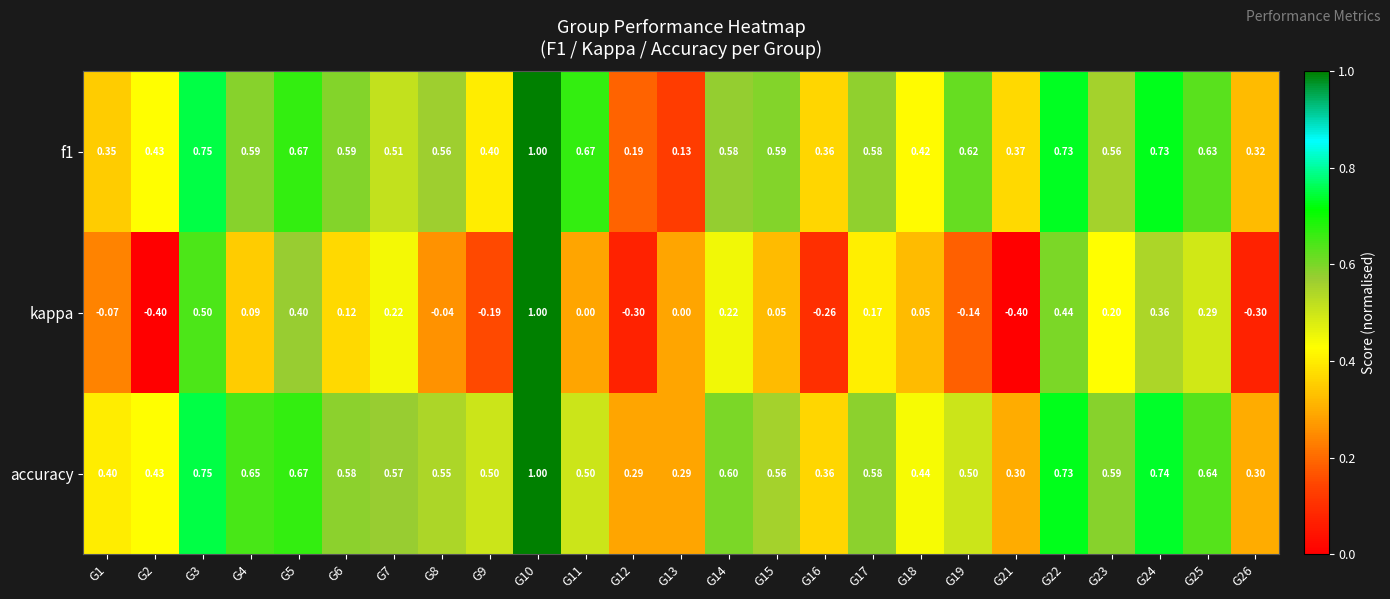

At how many categories does at least one series exceed 0?

25